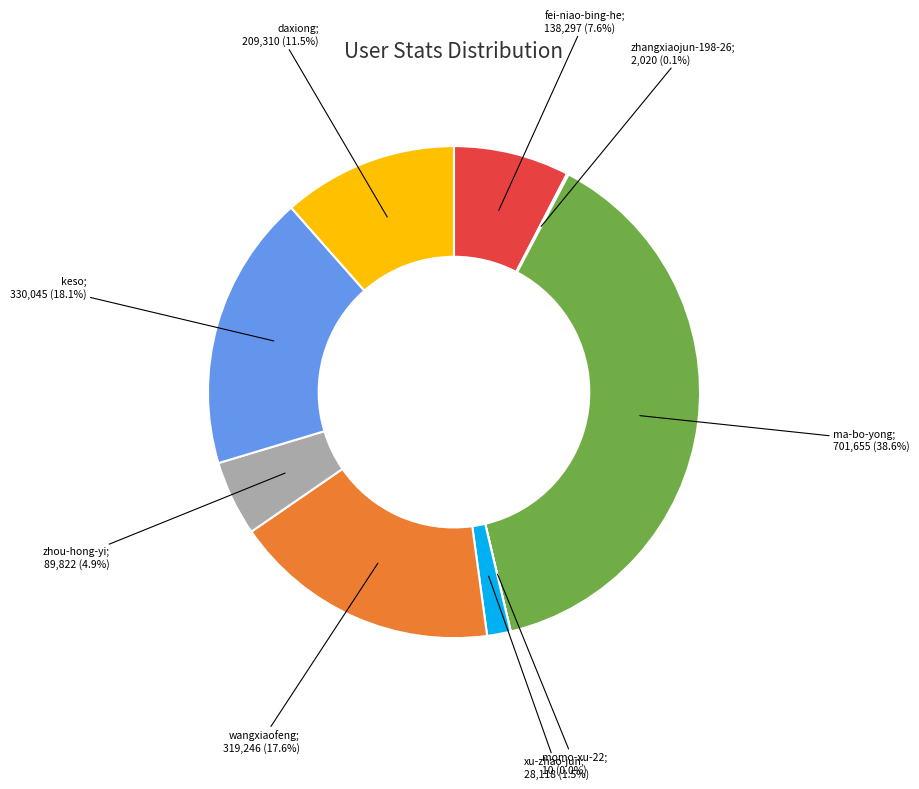

Does any single category account for the majority?

No